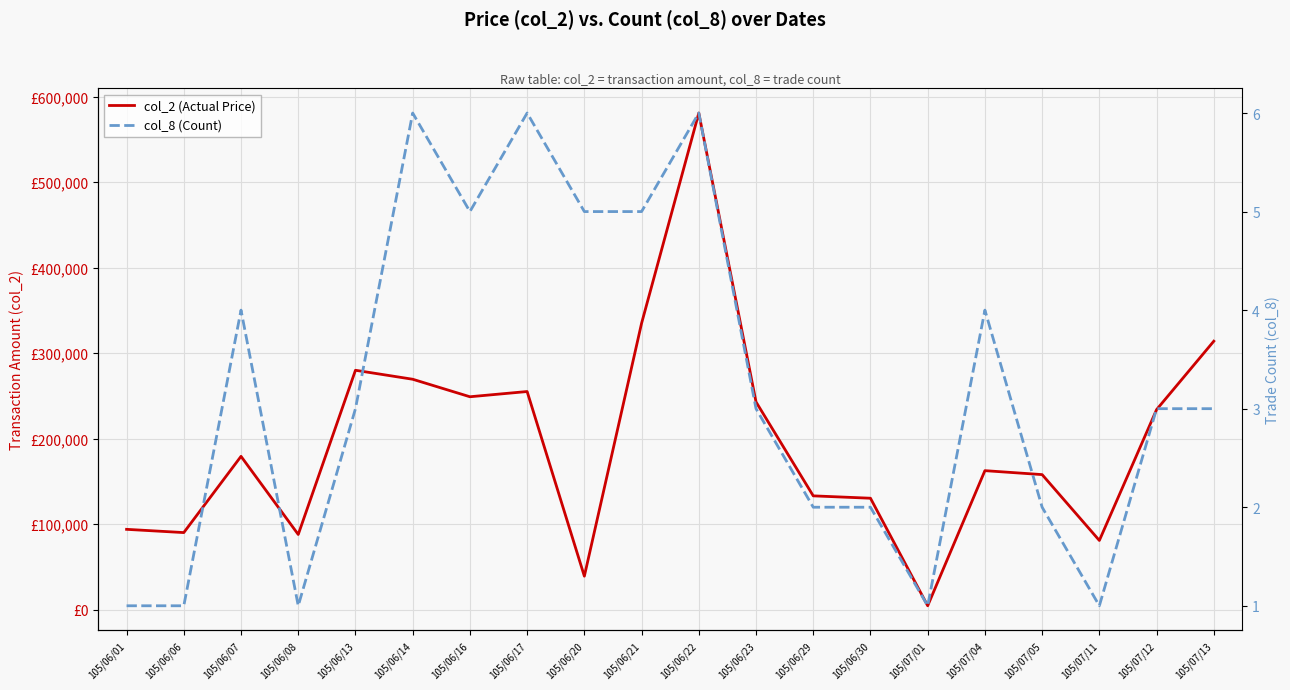

True or false: col_8 (Count) and col_2 (Actual Price) intersect in this chart.

False